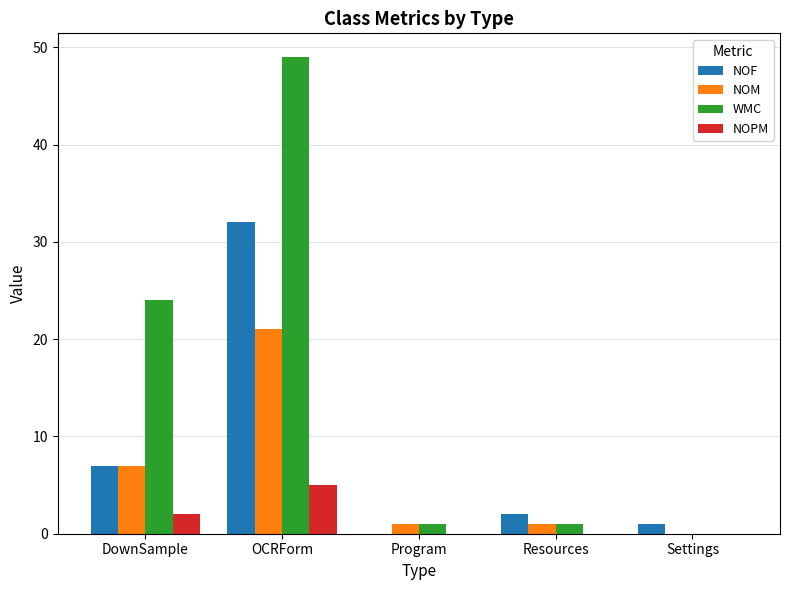

What is the maximum value for NOF?

32